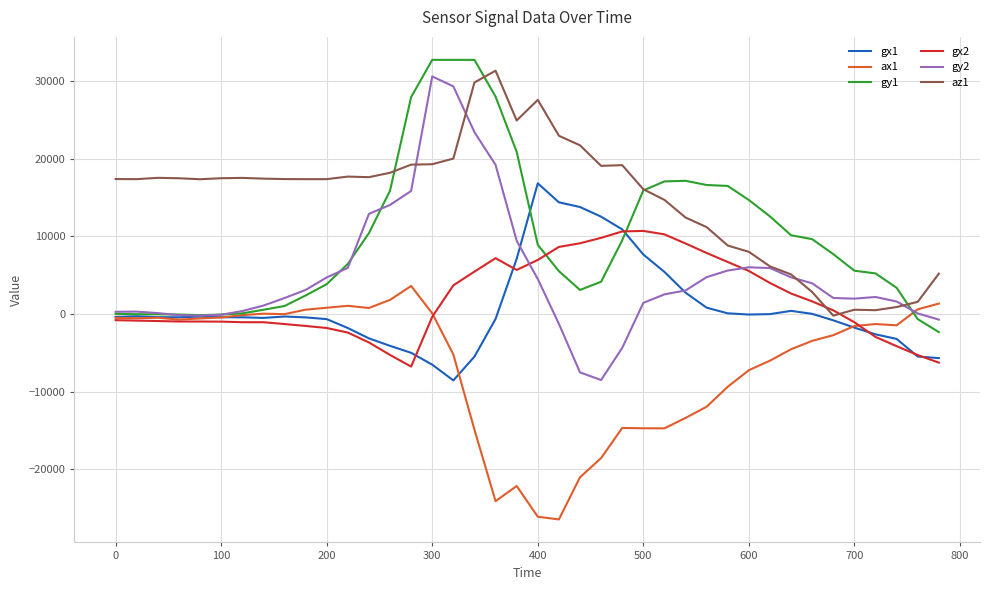

What is the minimum value shown in the chart?

-26480